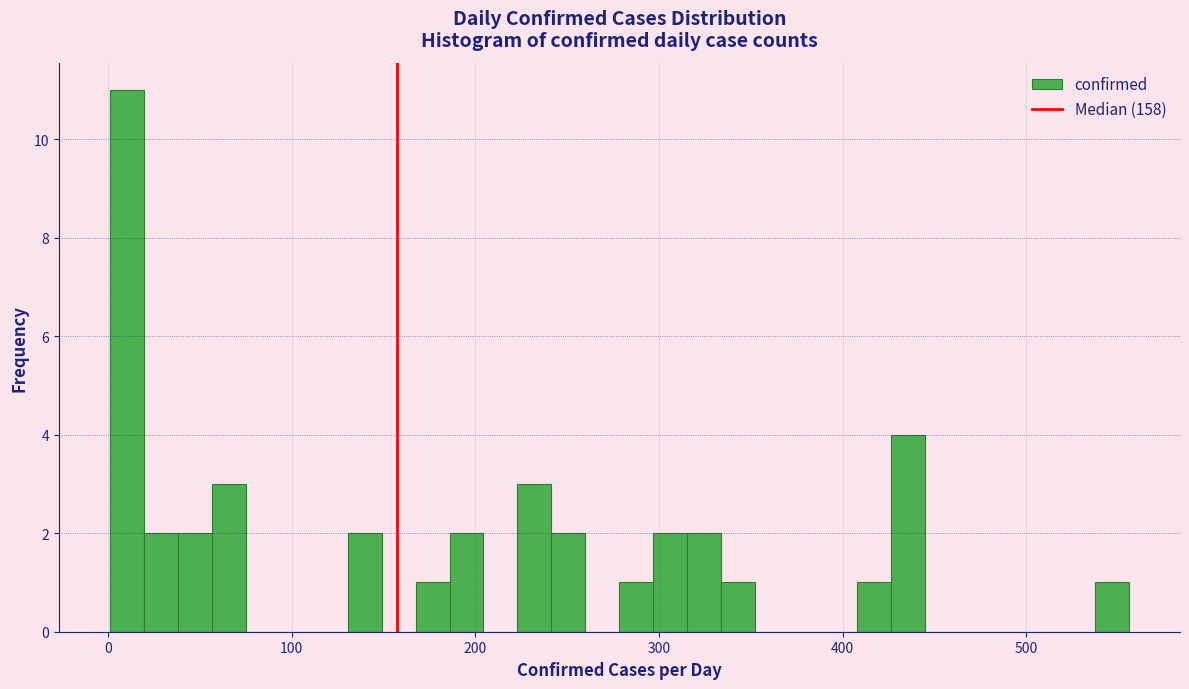

Read against the x-axis, roughly where is the centre of the tallest bar?

10